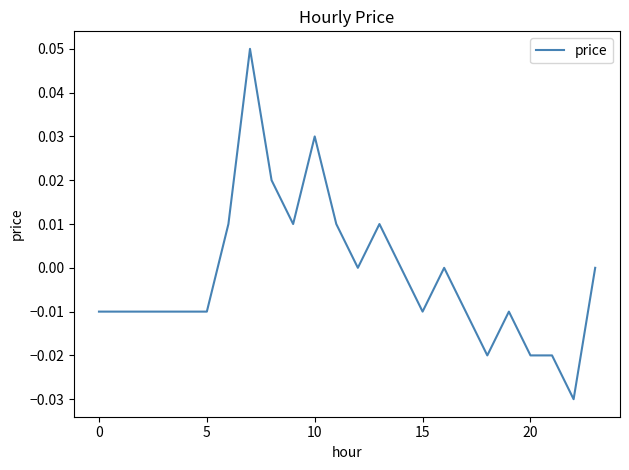

How many points are higher than both their immediate neighbors (excluding endpoints)?

5